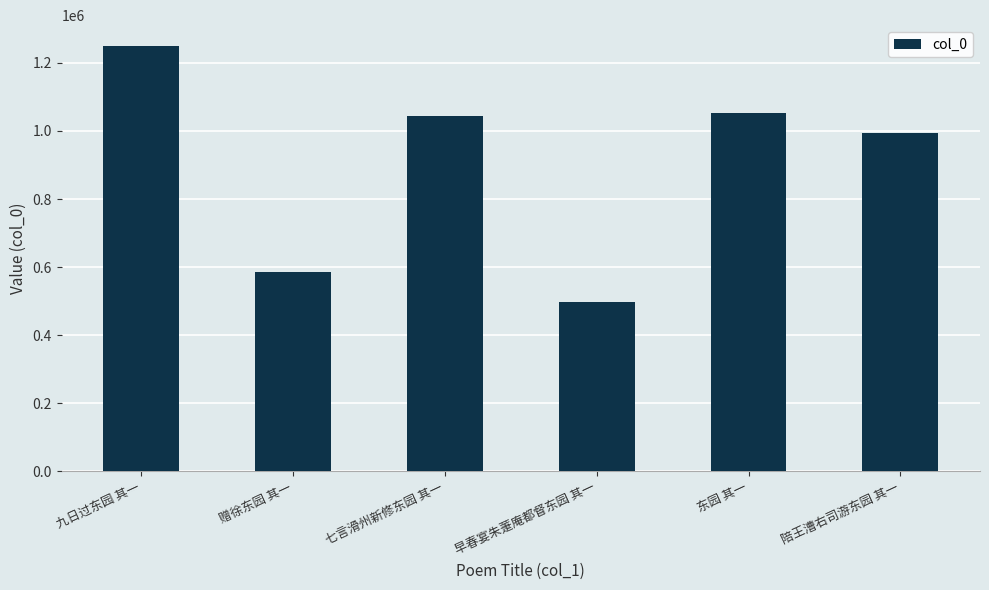

Where does the data first go above 1044725?

九日过东园 其一